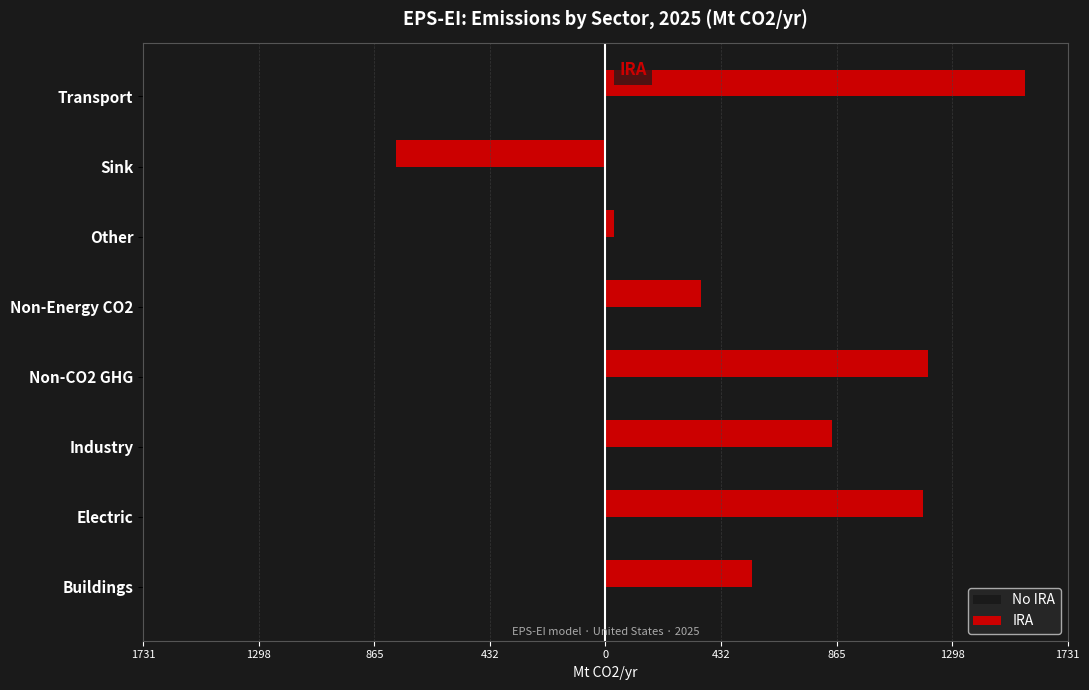

What are all the series names shown in the legend?

No IRA, IRA